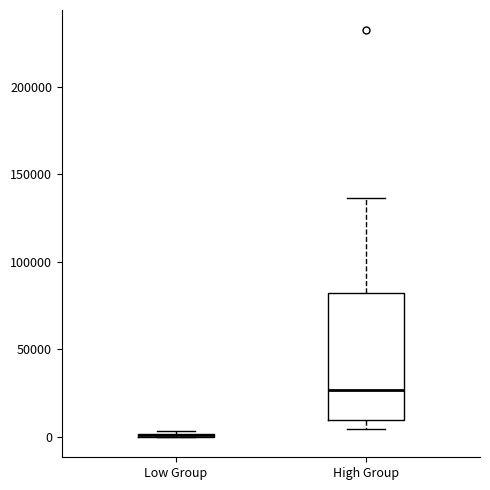

Reading left to right, transcribe this box plot: for each box, give where its median line is, the range the box spans, and where its two whiskers end, as read against the y-axis. The values are not printed on the chart, so give them approximately, as read against the axis.

Low Group: box collapsed to a line at 0, whiskers 0 to 5000
High Group: median 25000, box 10000 to 80000, whiskers 5000 to 135000